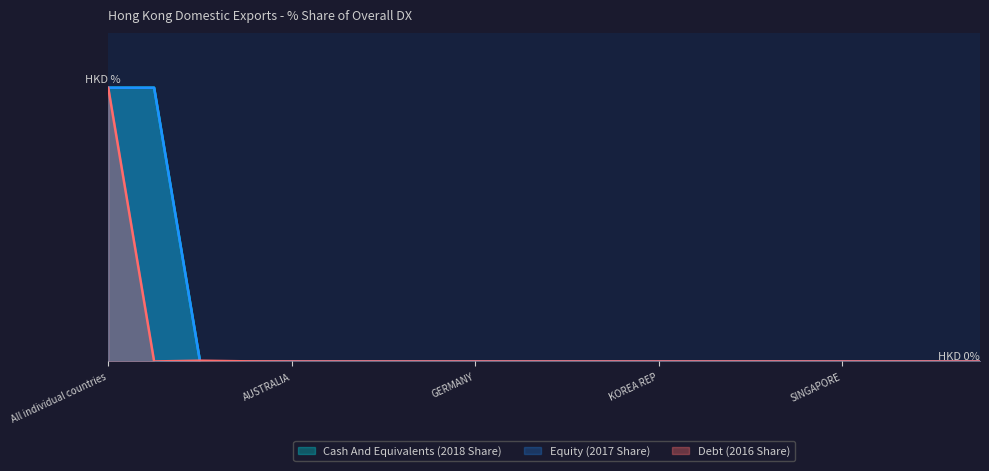

Does the chart have visible grid lines?

No